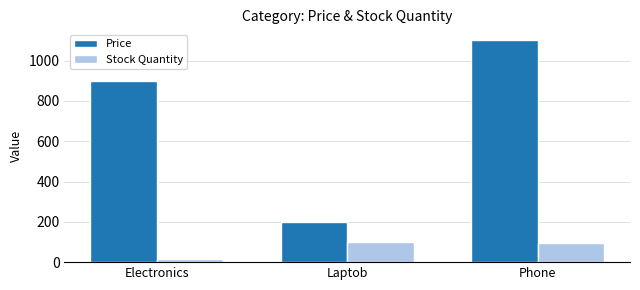

Which series changed the most between Laptob and Phone?

Price